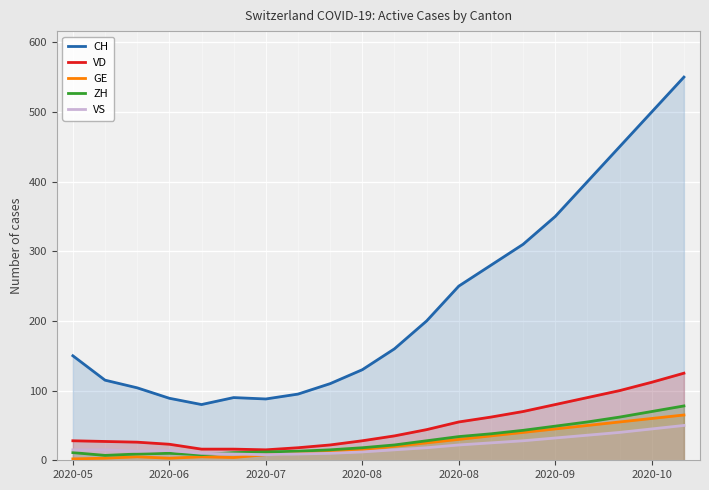

What is the minimum value for VS?

8